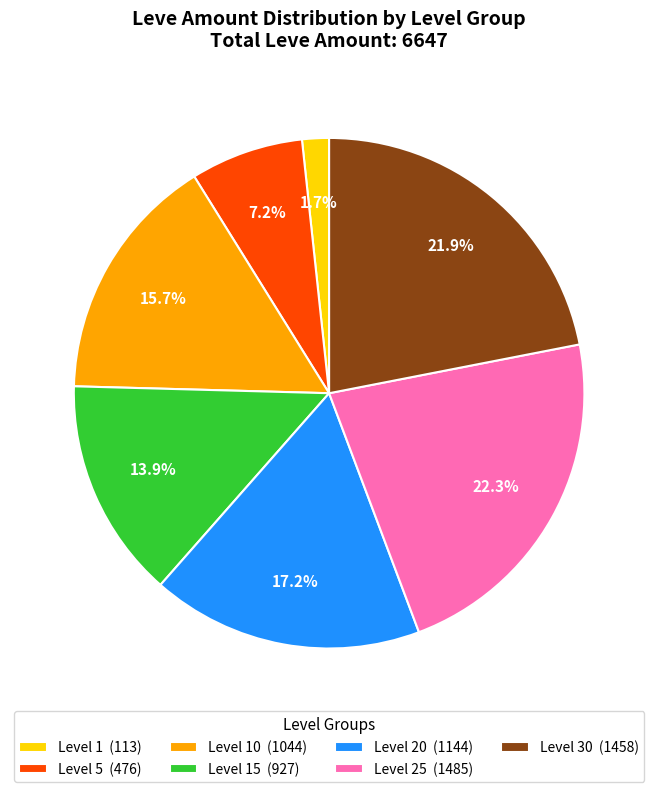

Count the number of slices in the pie.

7